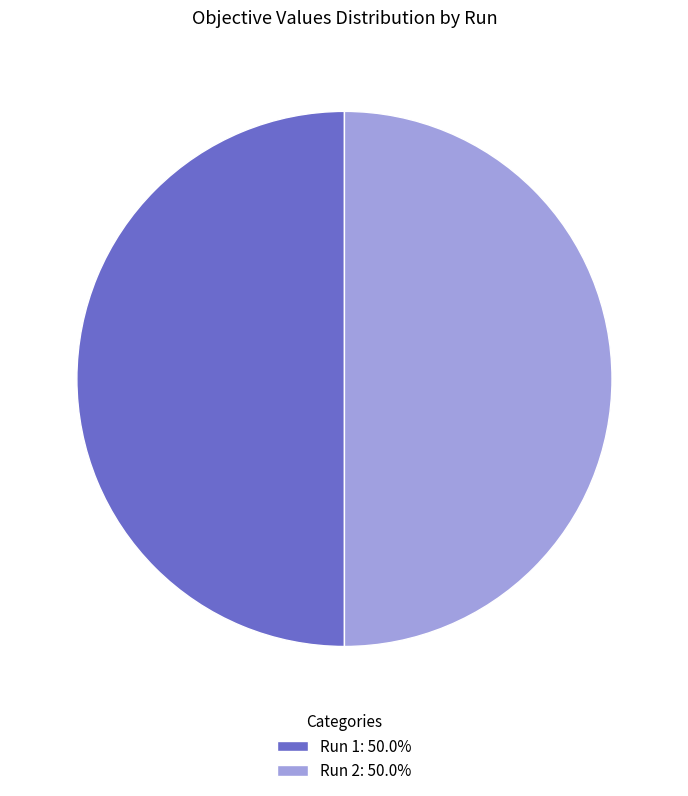

Count the number of slices in the pie.

2